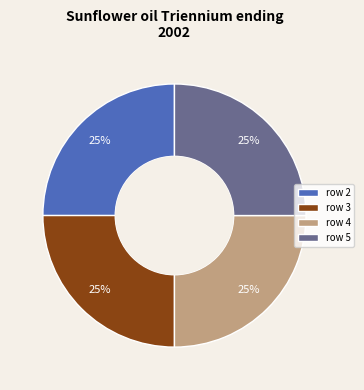

Is there any slice that represents more than half of the pie?

No